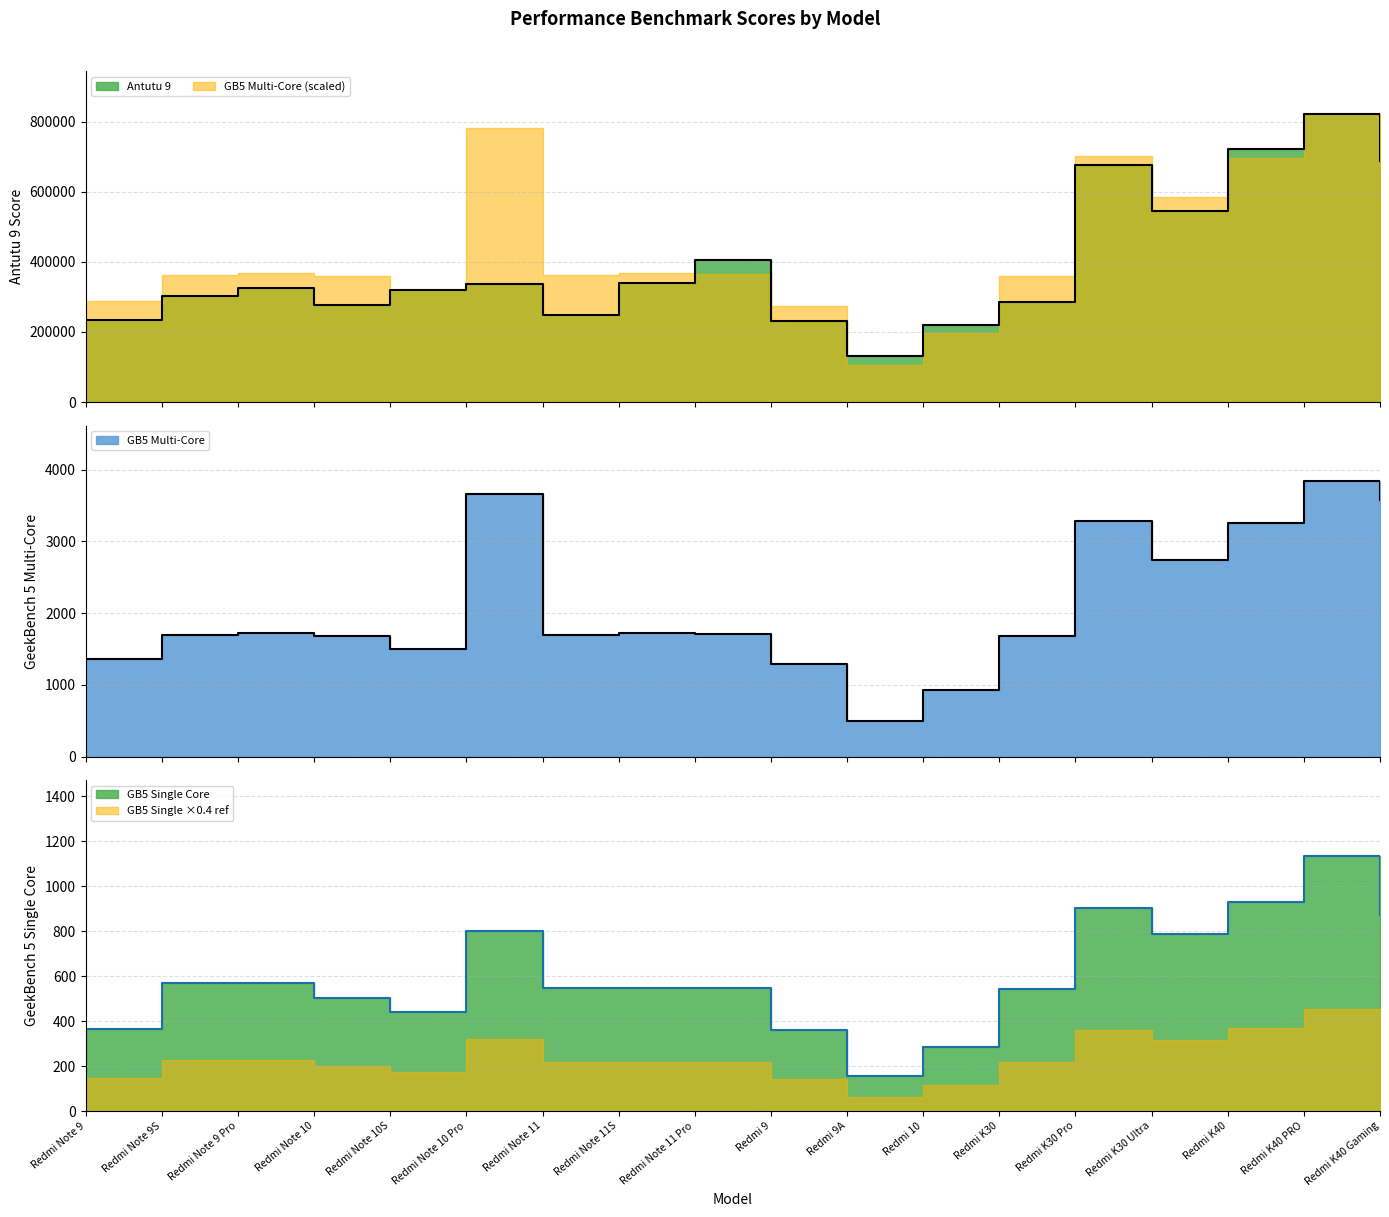

Which series has the widest spread of values?

Antutu 9